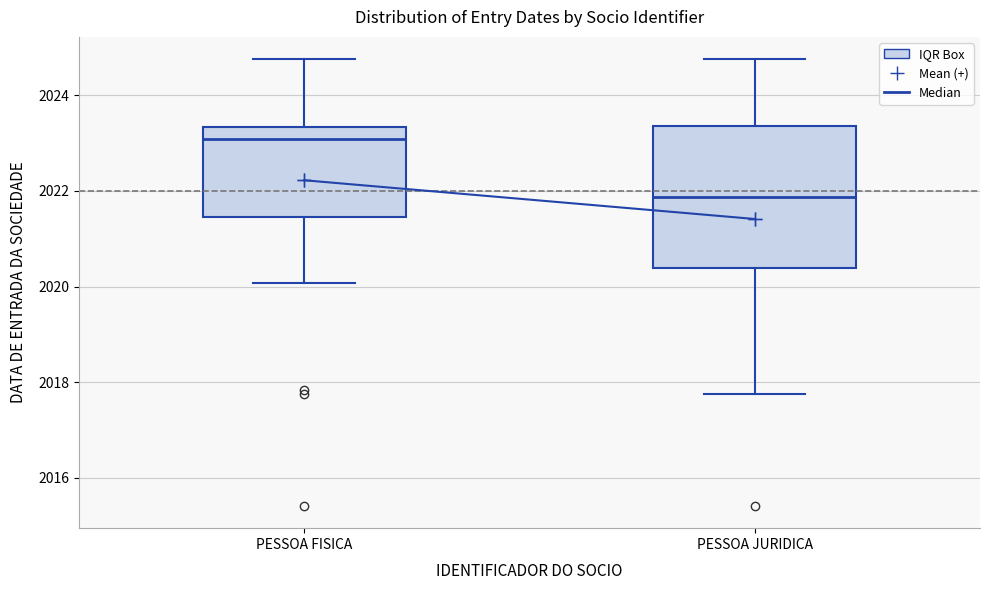

Reading left to right, transcribe this box plot: for each box, give where its median line is, the range the box spans, and where its two whiskers end, as read against the y-axis. The values are not printed on the chart, so give them approximately, as read against the axis.

PESSOA FISICA: median 2023.0, box 2021.4 to 2023.4, whiskers 2020.0 to 2024.8
PESSOA JURIDICA: median 2021.8, box 2020.4 to 2023.4, whiskers 2017.8 to 2024.8